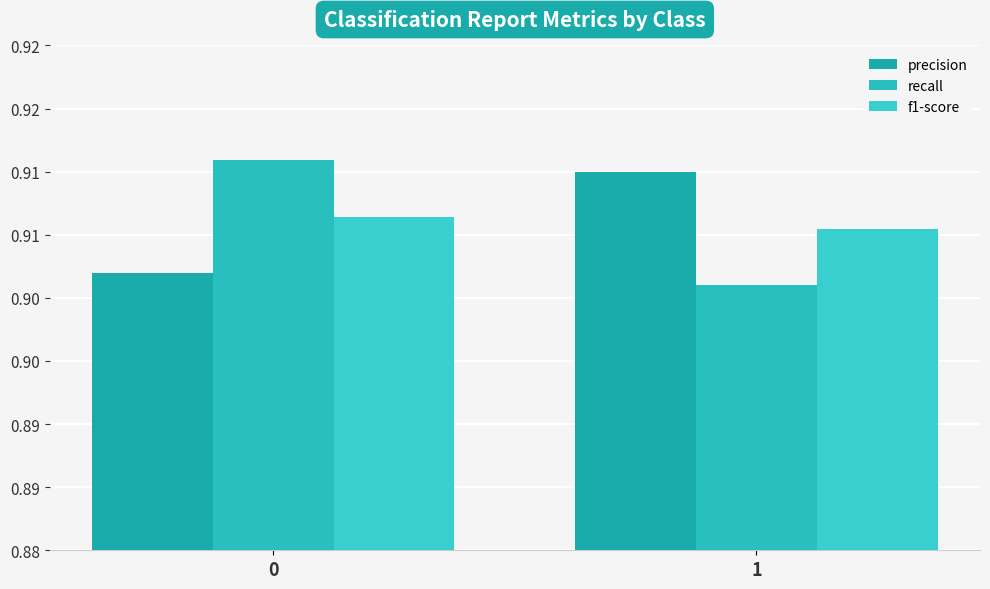

What is the sum of the precision values at 0 and 1?

1.8